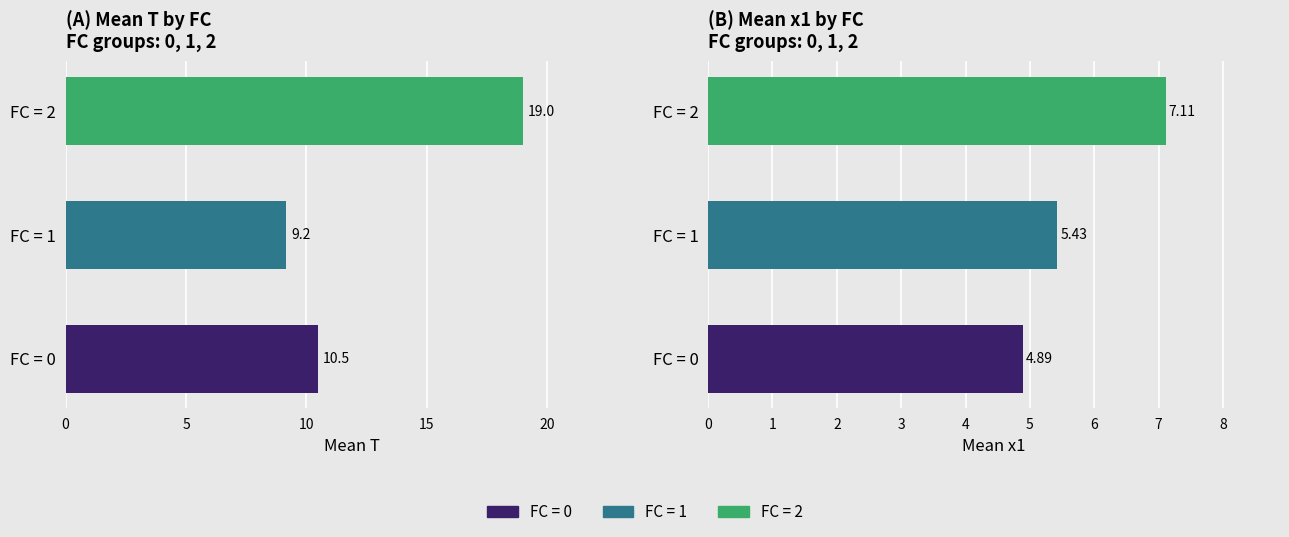

At 5, list the series in order from smallest to largest.

mean_x1, mean_T